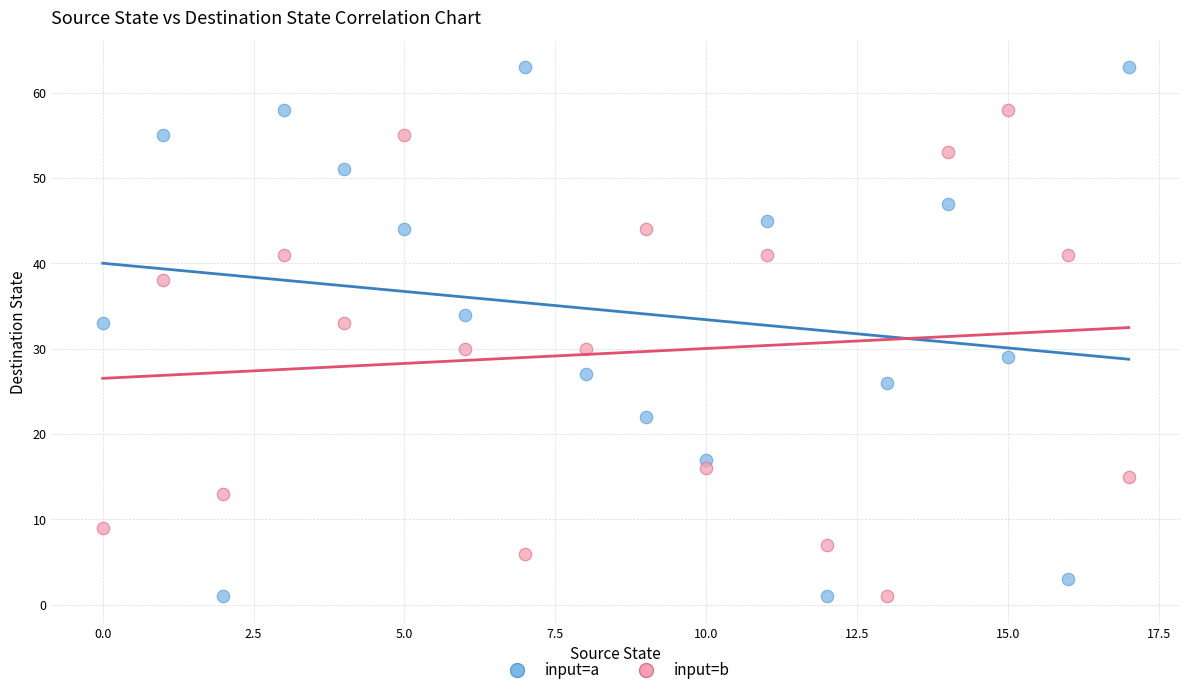

Which series has the widest spread of Y values?

input=a